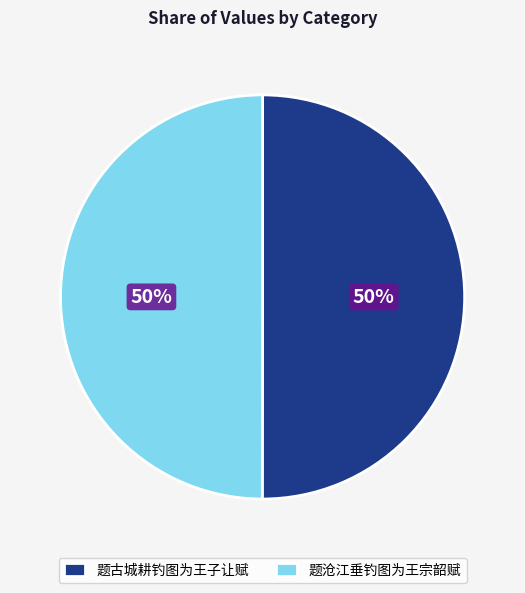

What is the ratio of the value at 题古城耕钓图为王子让赋 to the value at 题沧江垂钓图为王宗韶赋?

1.0